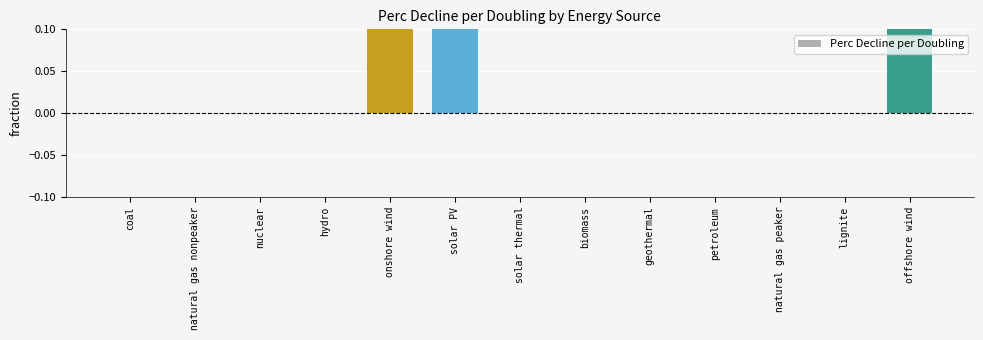

Reading right to left, extract all data points from this chart.

0.3	0.0	0.0	0.0	0.0	0.0	0.0	0.2	0.1	0.0	0.0	0.0	0.0